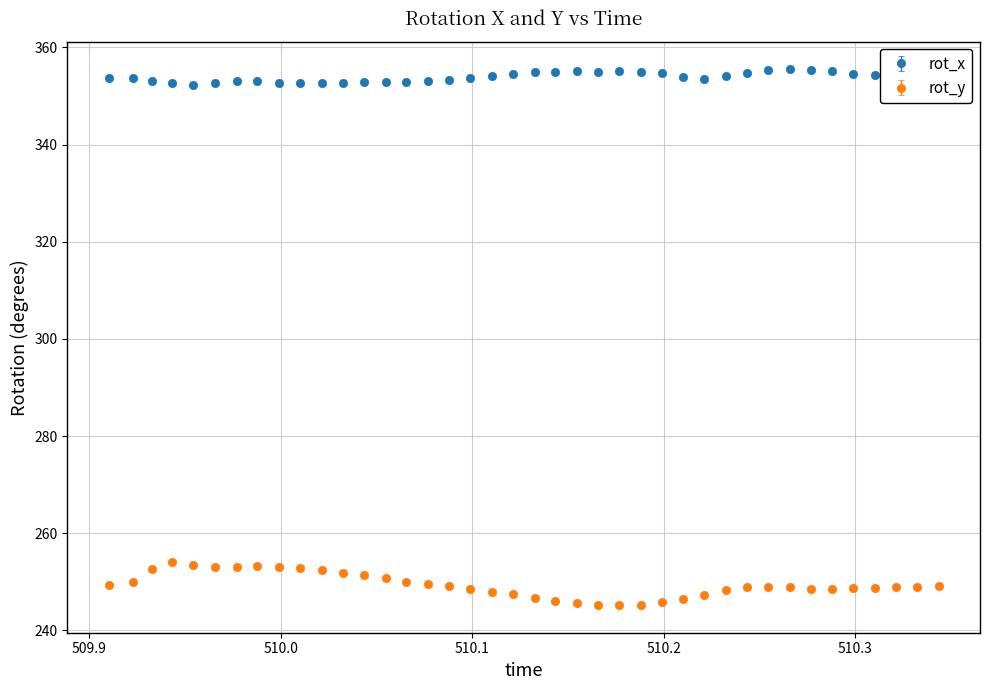

At how many categories does at least one series exceed 261?

40